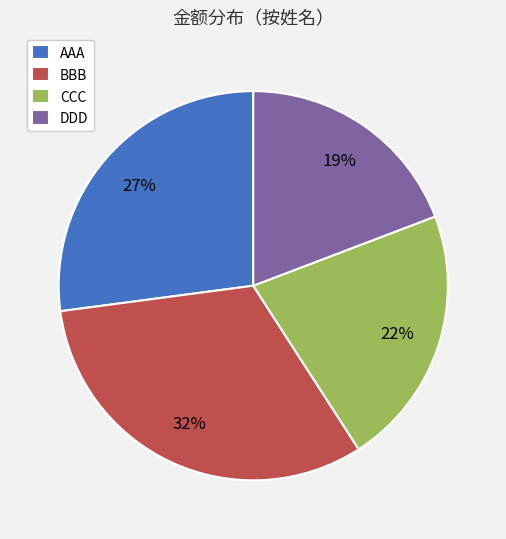

Do AAA and BBB together represent more than half of the pie?

Yes